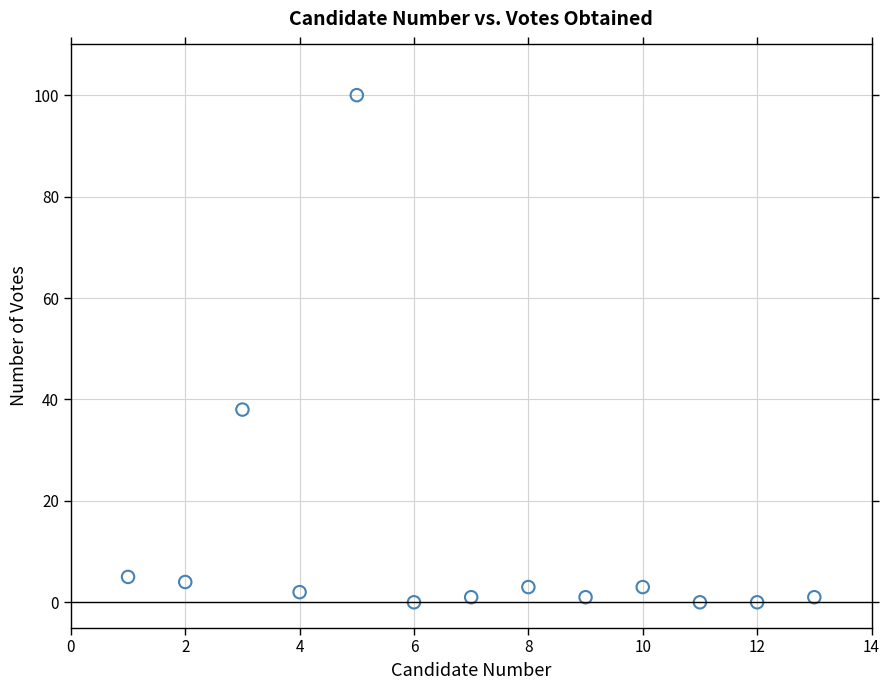

What is the range of Y values (max minus min)?

100